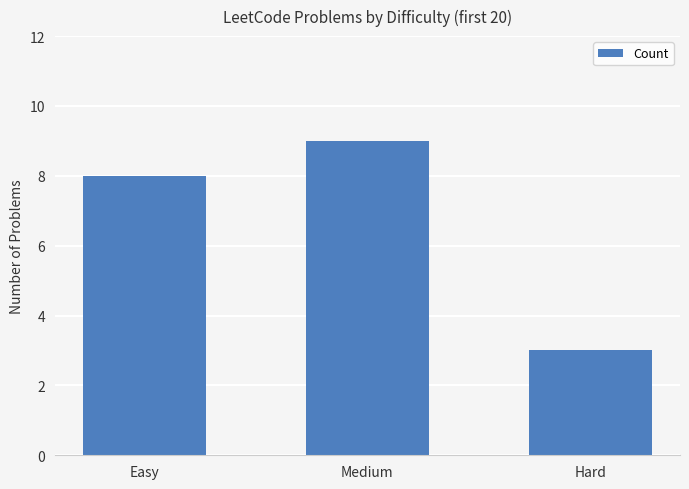

Count the number of categories in the chart.

3